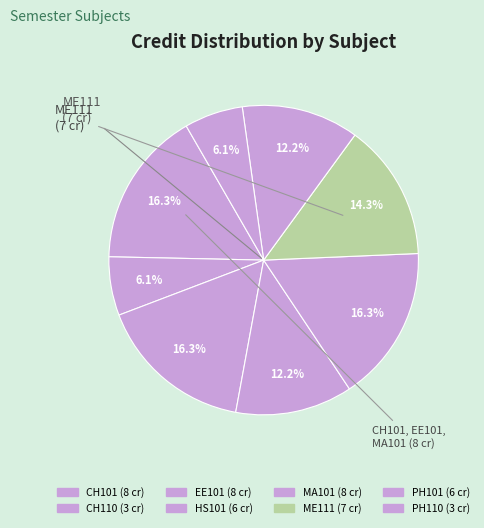

Count the number of slices in the pie.

8